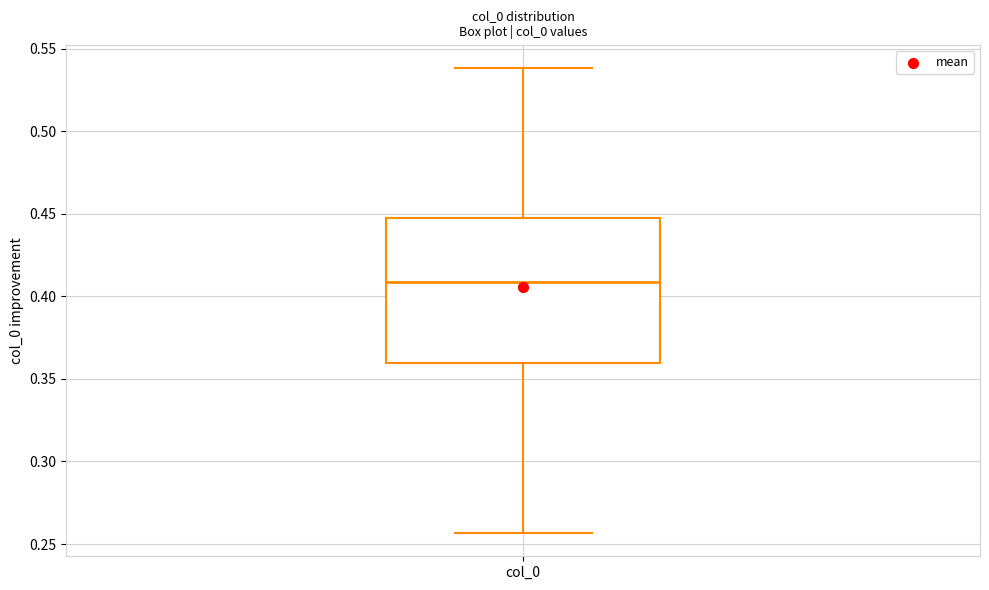

Where does the upper whisker of the box for col_0 end on the y-axis? The values are not printed on the chart, so give them approximately, as read against the axis.

0.540